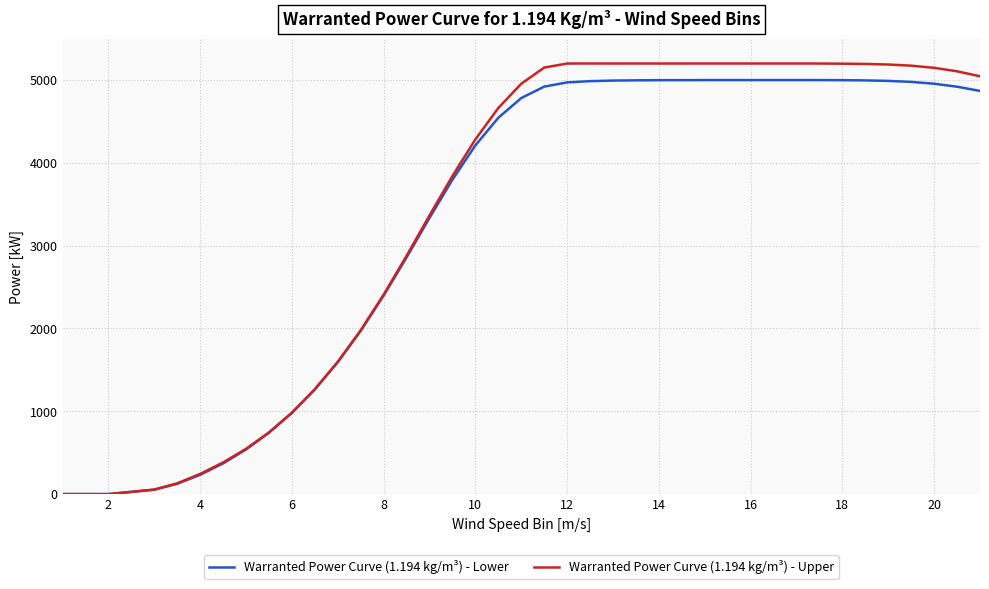

Which series has the largest range (max minus min)?

Warranted Power Curve (1.194 kg/m³) - Upper